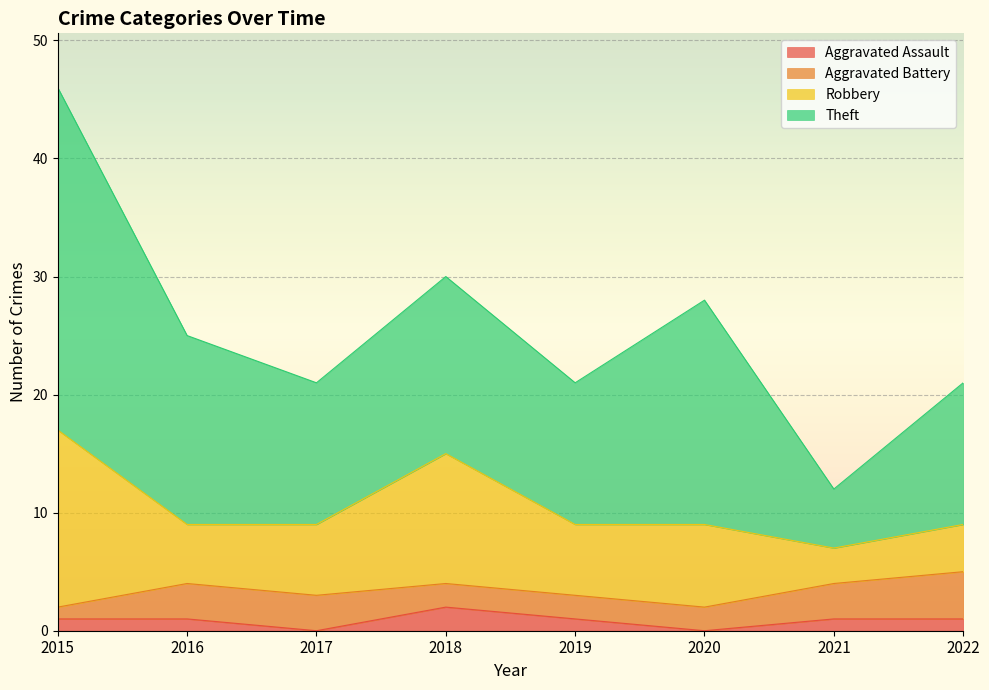

The value of Theft at 2015 is 29. True or false?

True